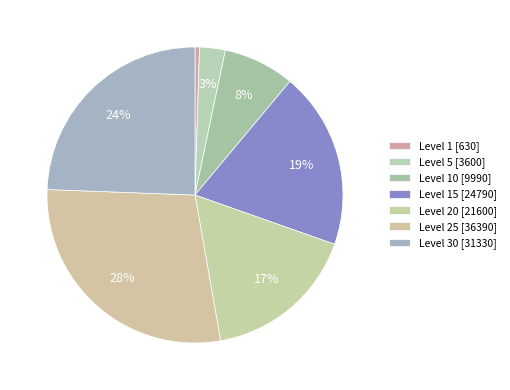

Count the number of slices in the pie.

7